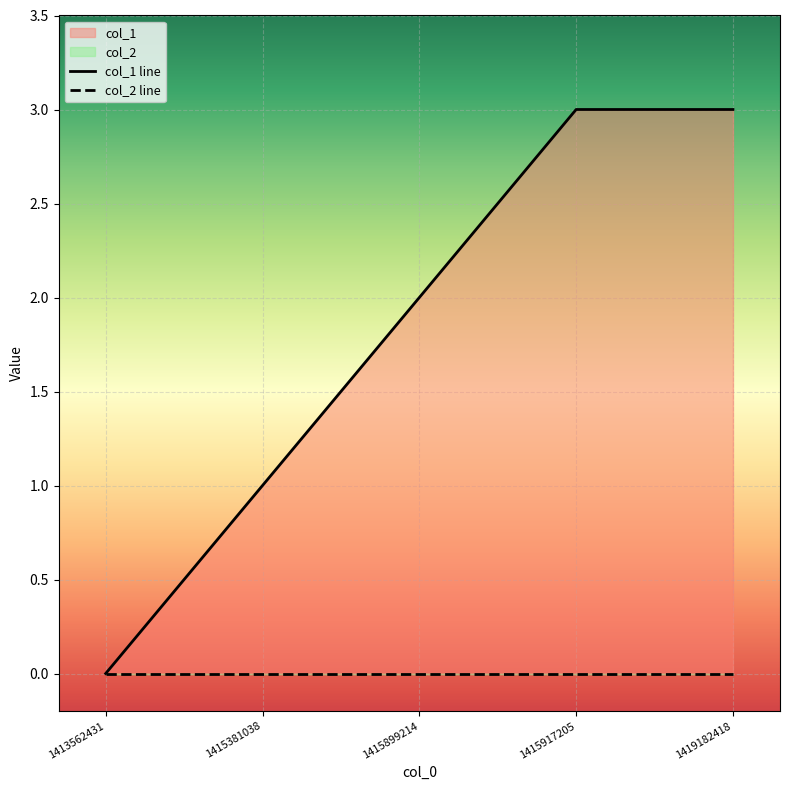

What is the sum of the values at 1419182418 and 1415899214?

5